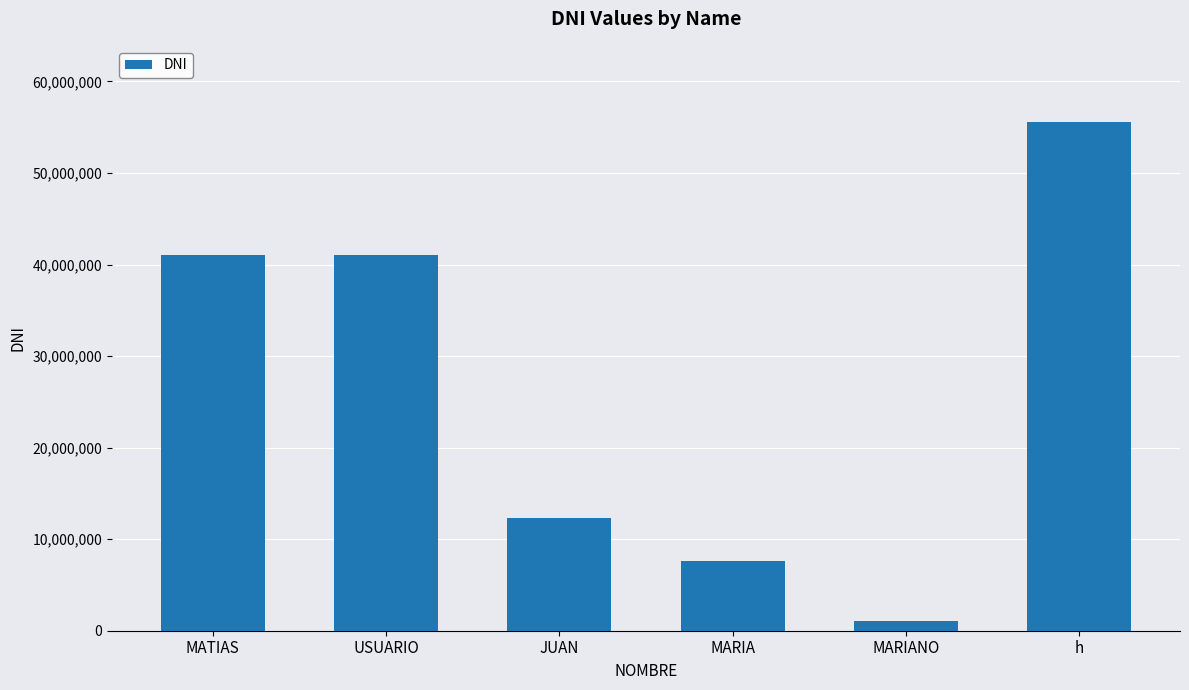

What is the sum of the values at MARIANO and USUARIO?

42111111